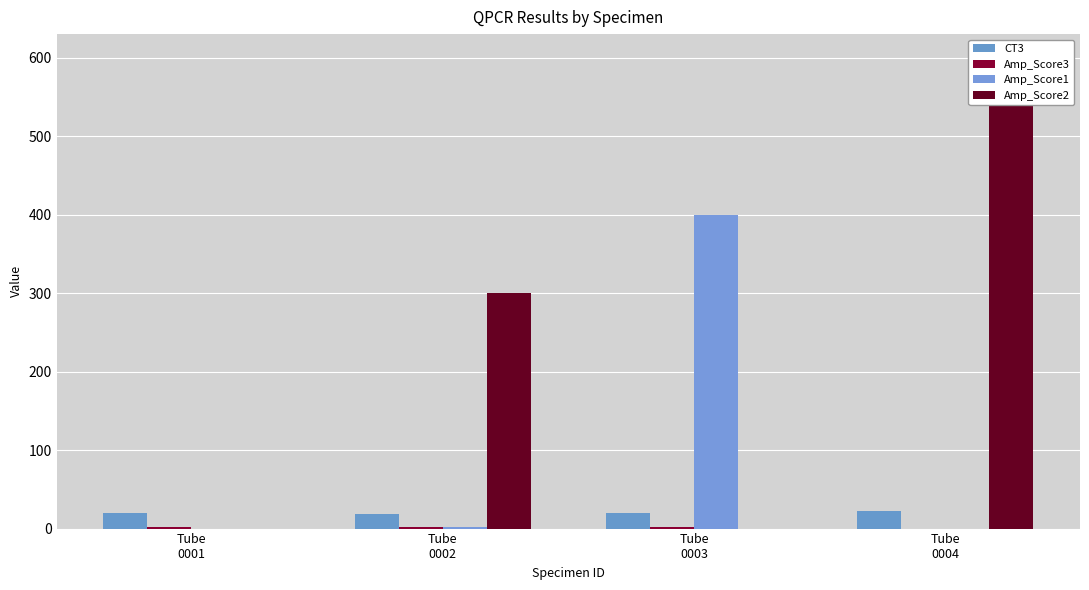

At which category is the sum across all series the highest?

Tube
0004